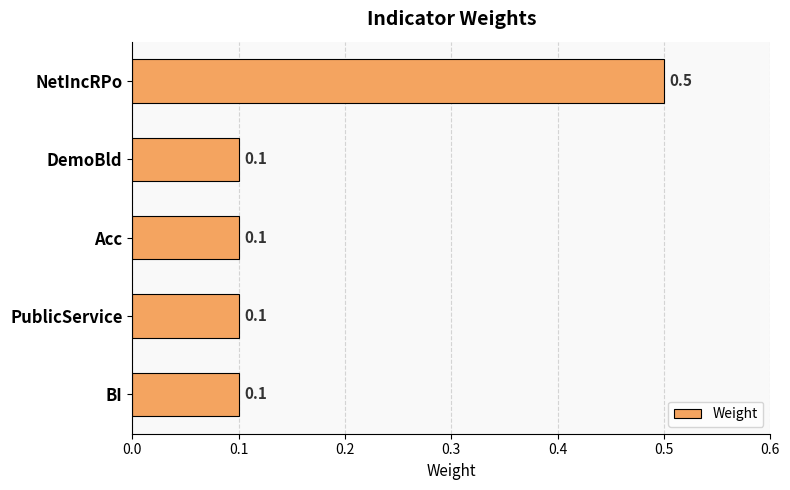

Reading top to bottom, transcribe all the data shown in this chart.

0.5	0.1	0.1	0.1	0.1